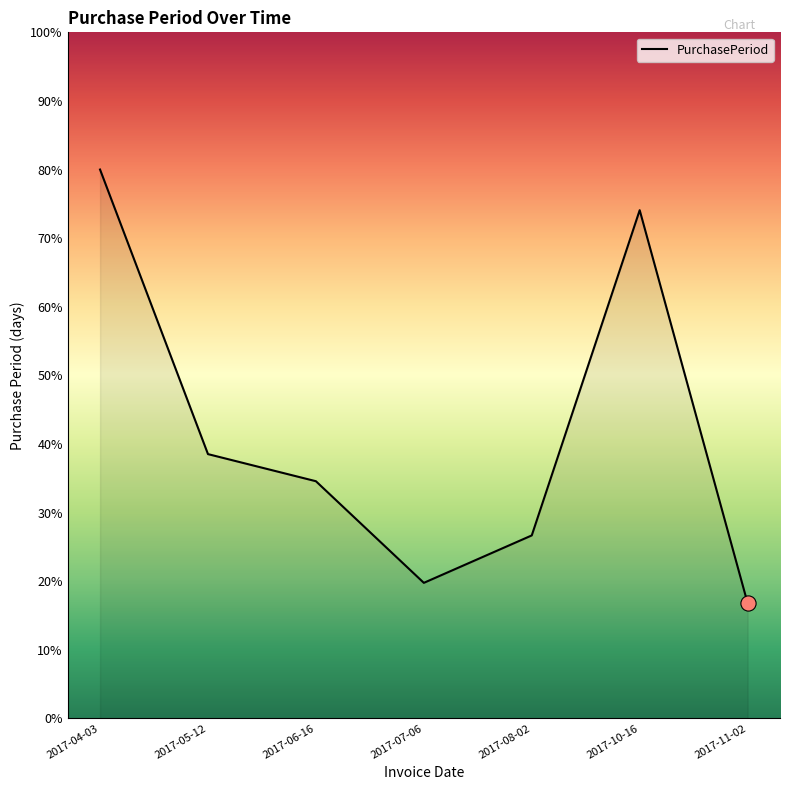

What is the change in value from 2017-04-03 to 2017-05-12?

-41.5